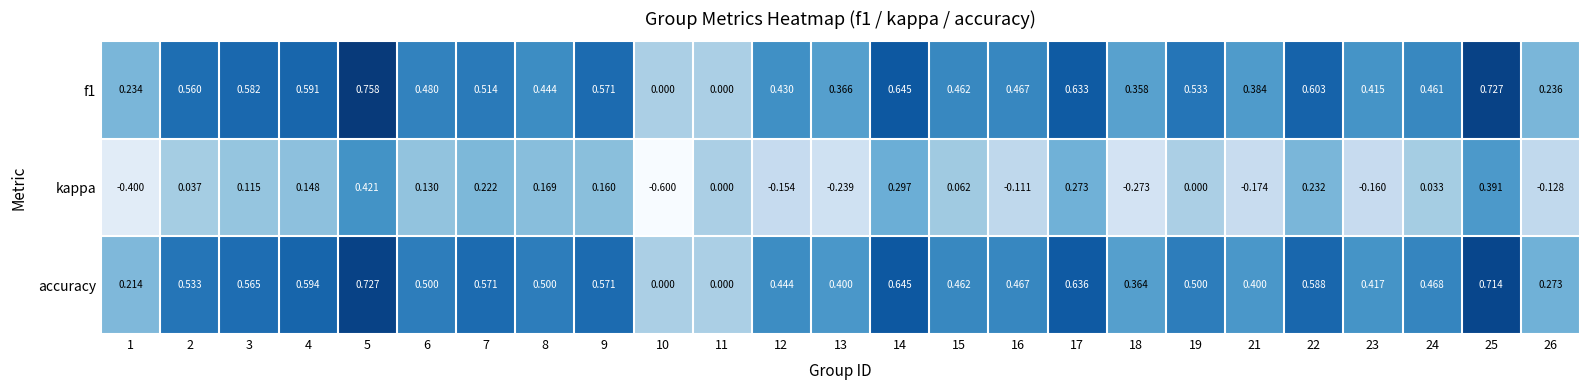

Is the value of accuracy at 15 greater than the value of f1 at 6?

No